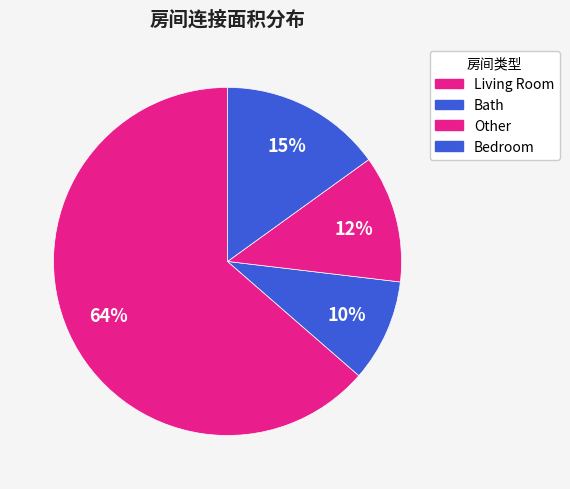

How many segments does this pie chart have?

4